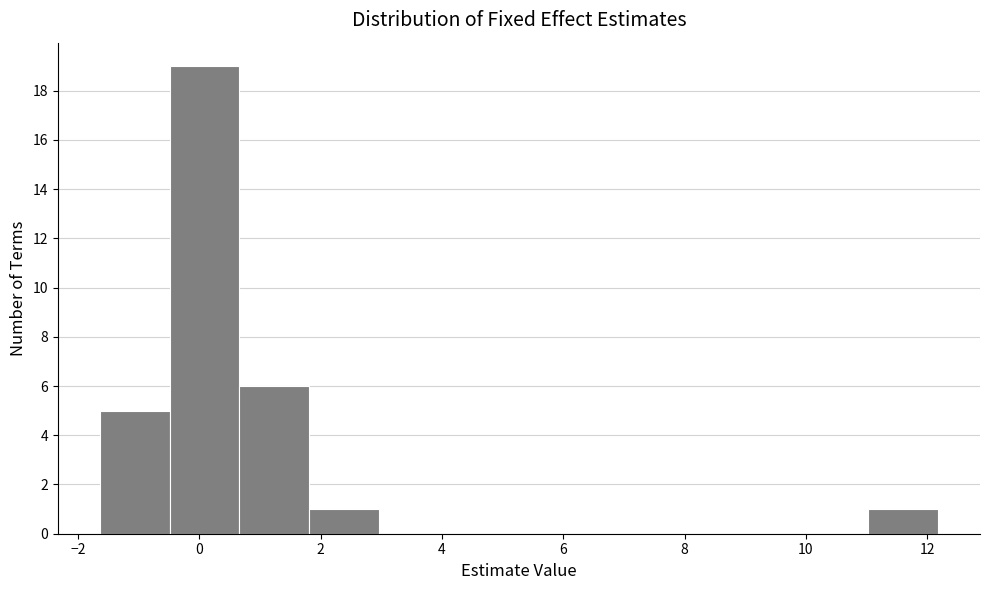

What is the height of the bar covering 11.0 to 12.2 on the x-axis? Neither the bar edges nor the heights are printed on the chart, so give them approximately, as read against the axes.

1